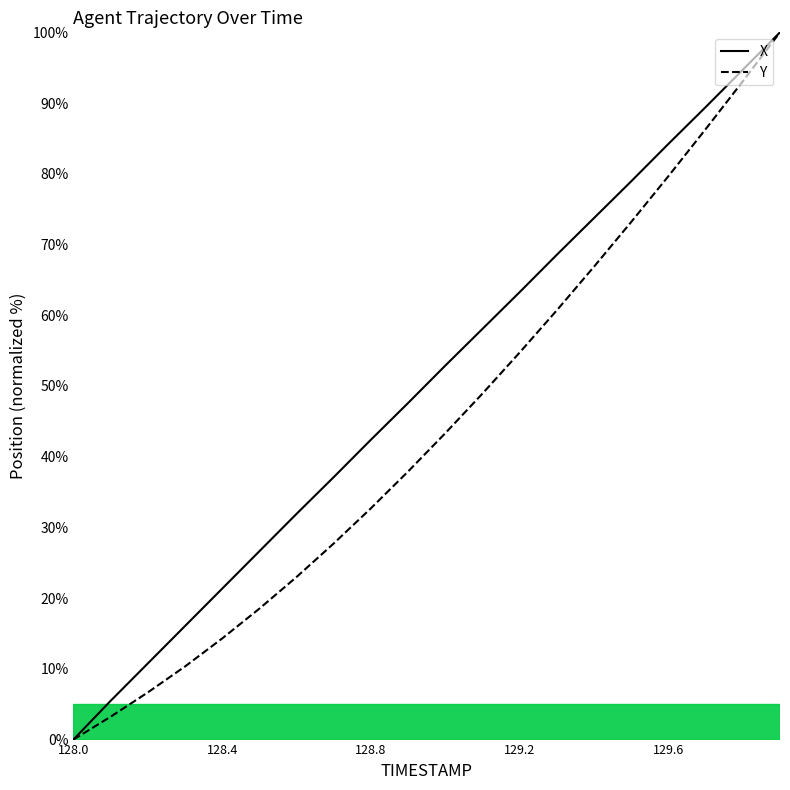

True or false: X has more than 1 interior local peaks.

False